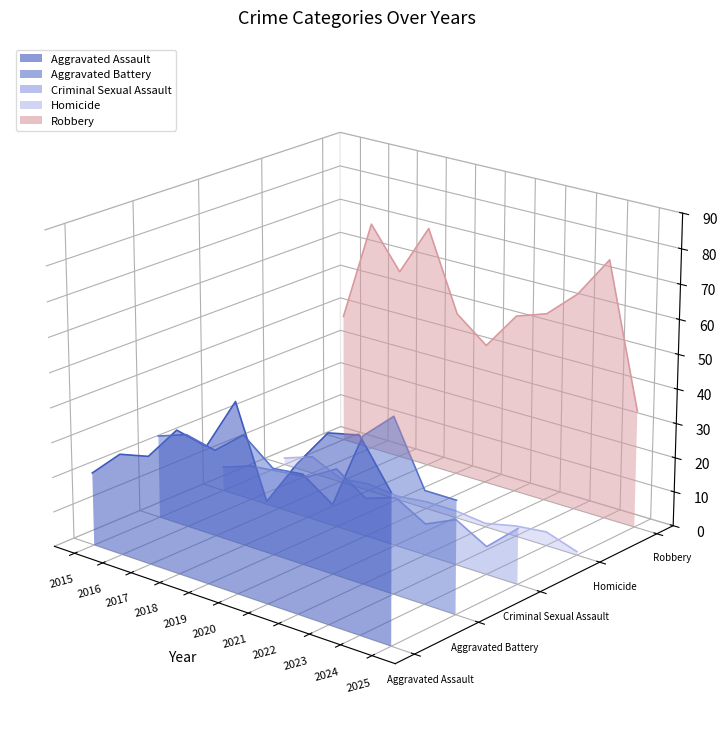

Between 2015 and 2021, which is larger?

2015